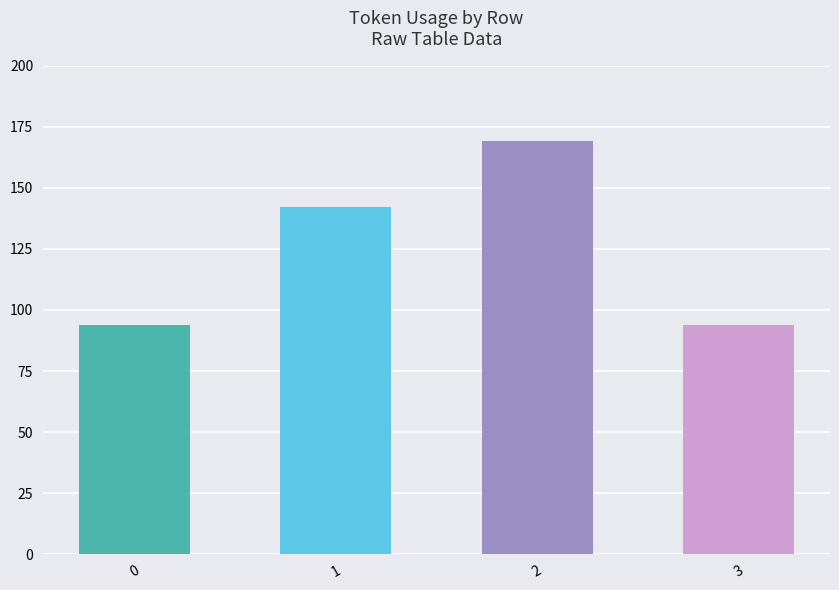

How many series are shown in this chart?

1